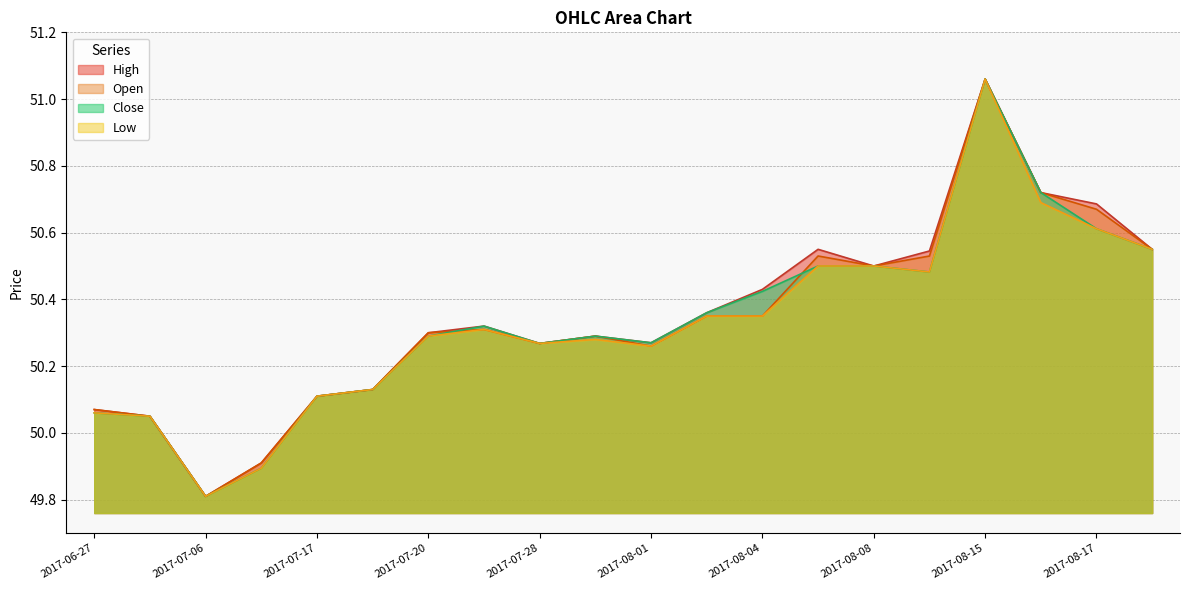

At which category does the chart reach its minimum across all series?

2017-07-06